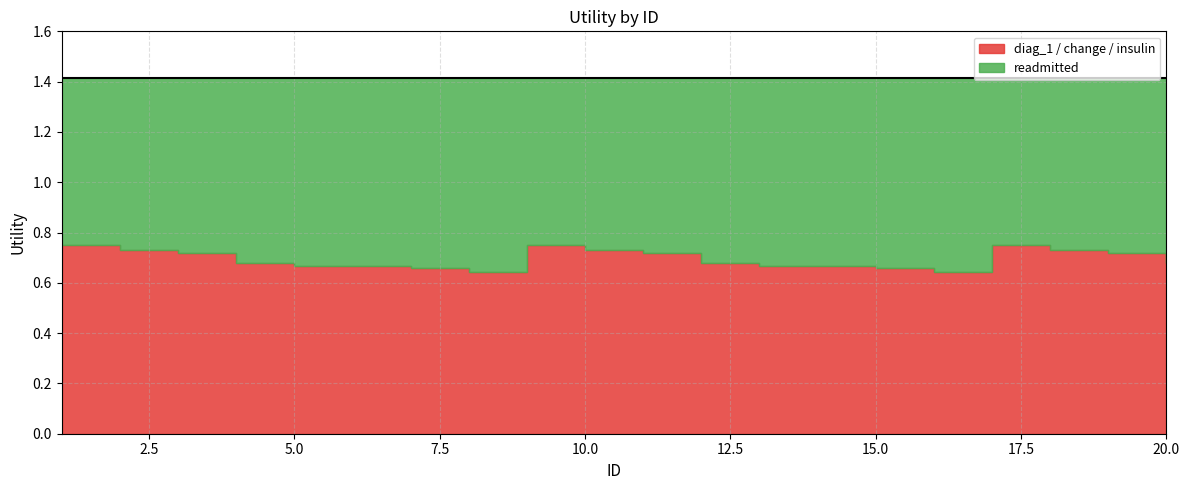

Which series has the largest total across all categories?

readmitted